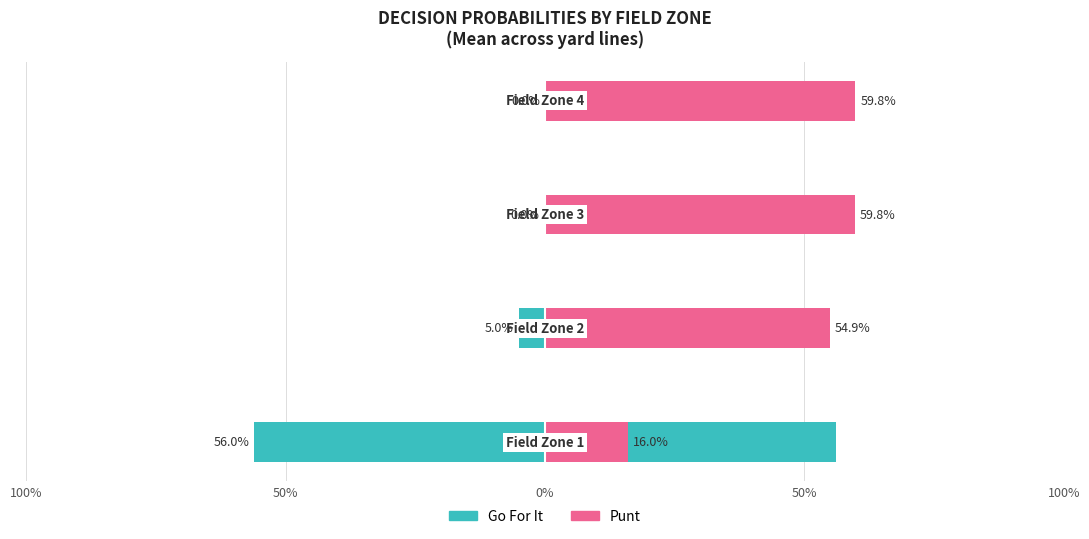

How many categories are shown in the chart?

4